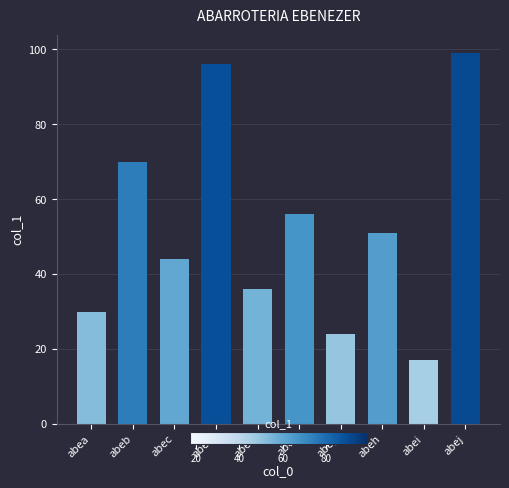

Does the chart contain stacked bars?

No